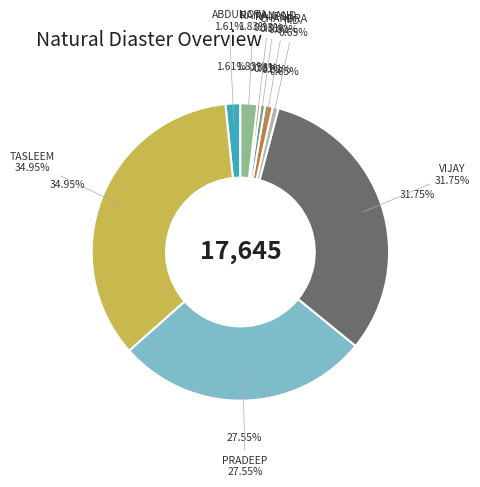

The PRADEEP KUMAR SINGH slice represents 22% of the pie. True or false?

False